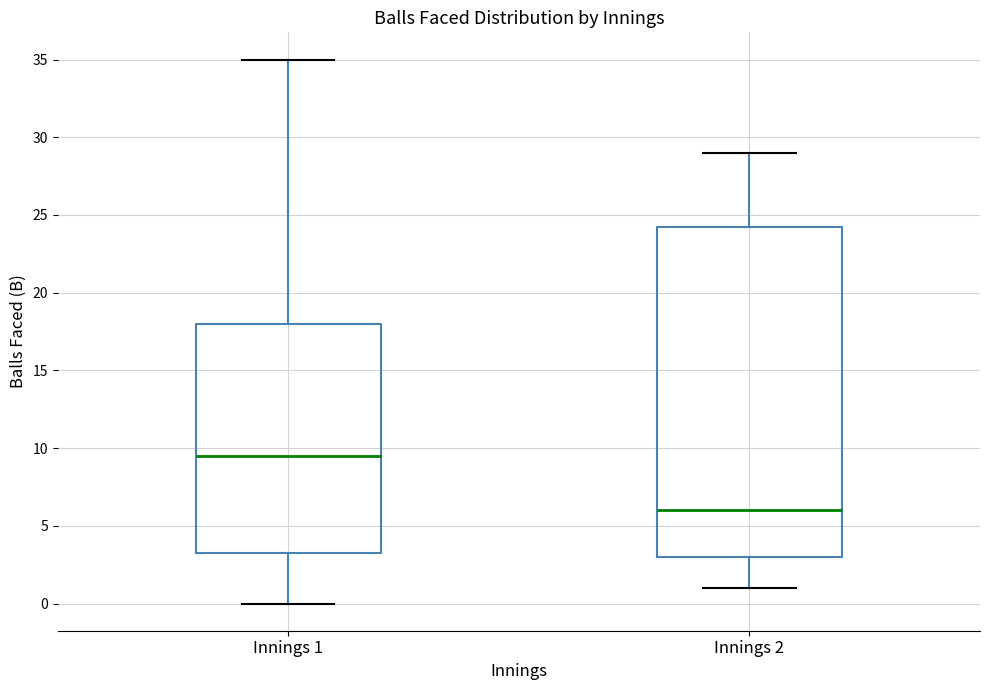

Where does the lower whisker of the box for Innings 1 end on the y-axis? The values are not printed on the chart, so give them approximately, as read against the axis.

0.0